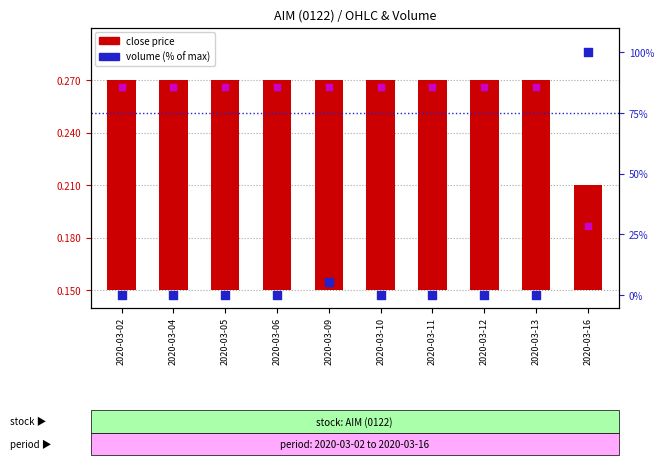

Which series contains the lowest Y value?

volume (% of max)